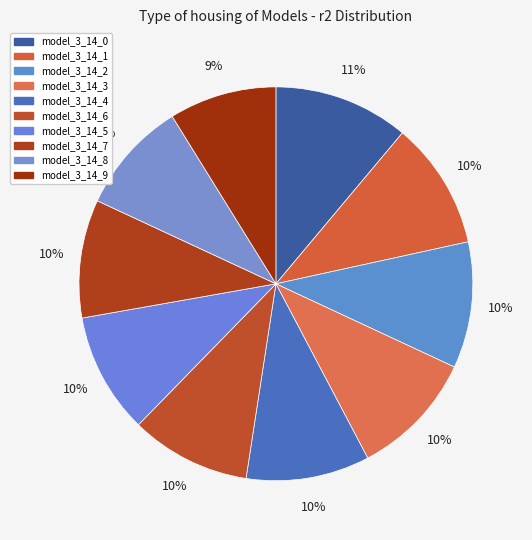

To the nearest percent, what is the combined percentage of model_3_14_9 and model_3_14_8?

18%